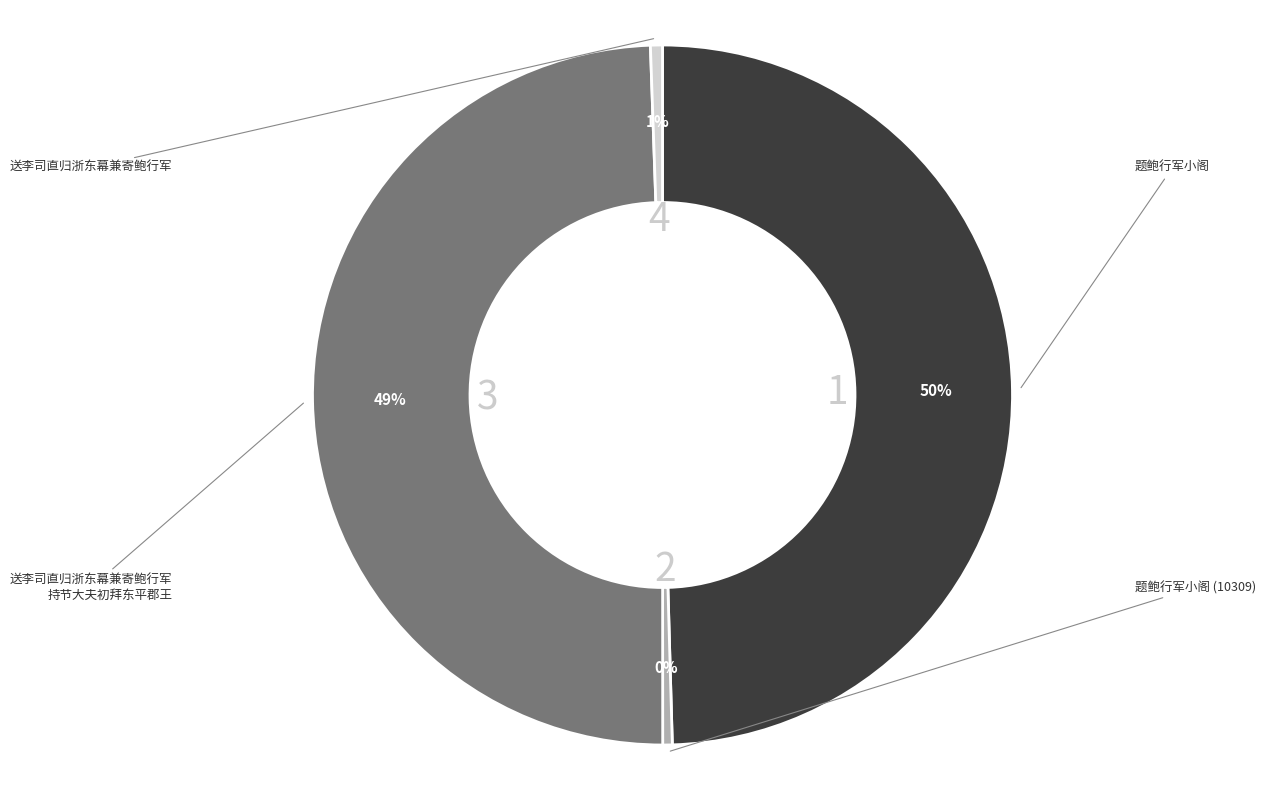

To the nearest percent, what is the average slice percentage?

25%